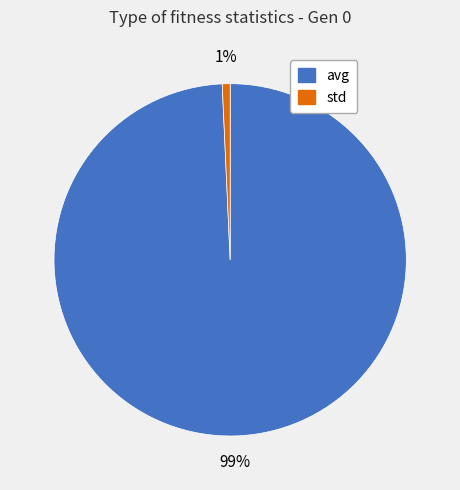

Combined, do avg and std account for over 50%?

Yes